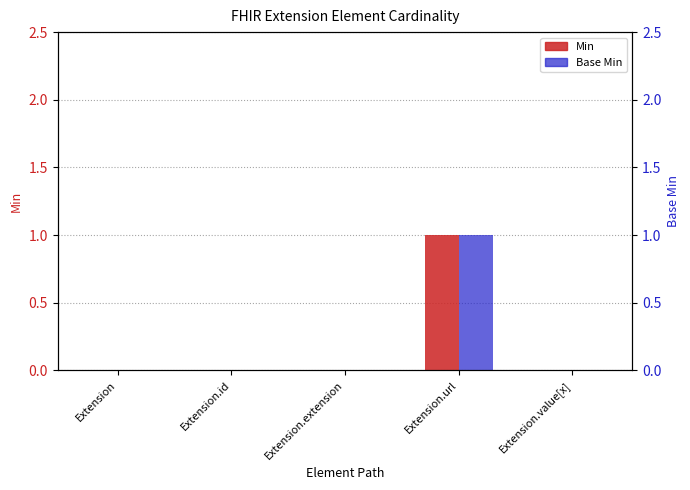

What position from the left is Extension.id?

2